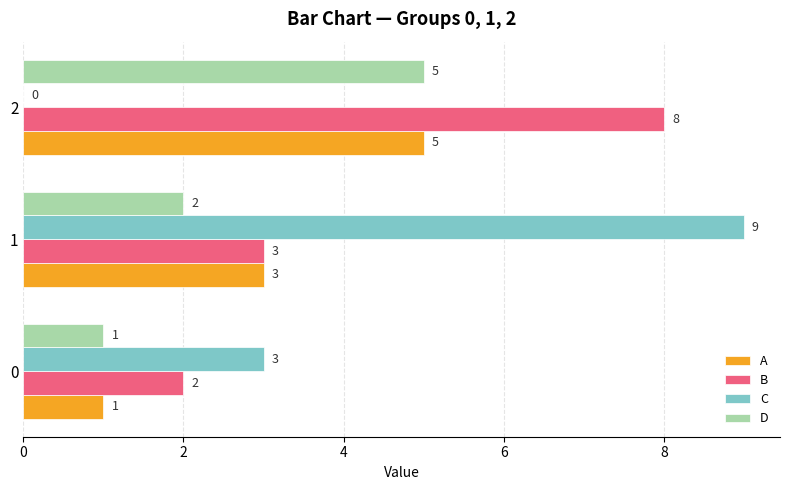

What are all the series names shown in the legend?

A, B, C, D